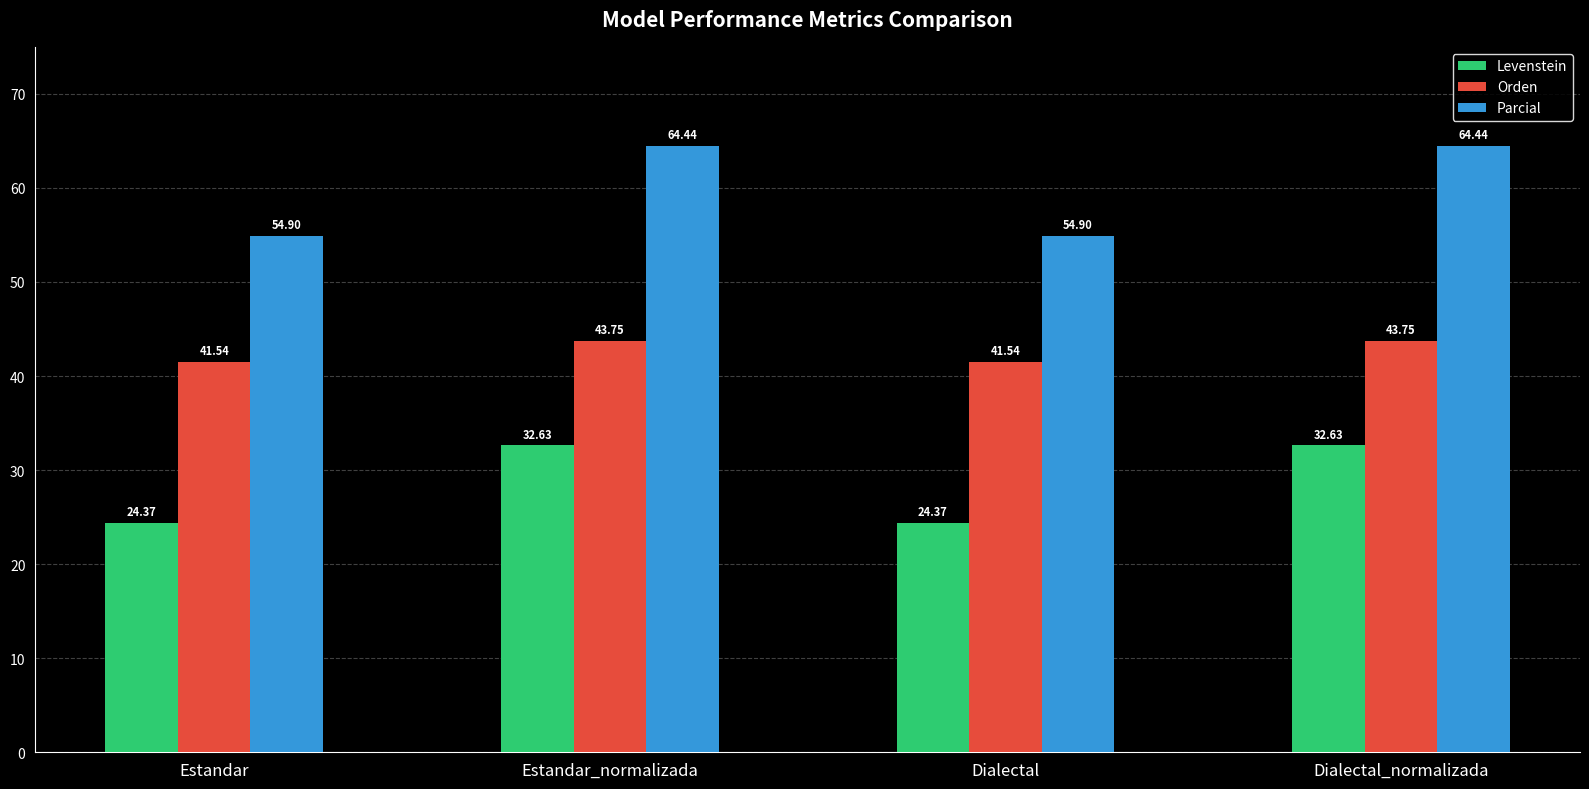

Where does the Levenstein series first go above 32?

Estandar_normalizada